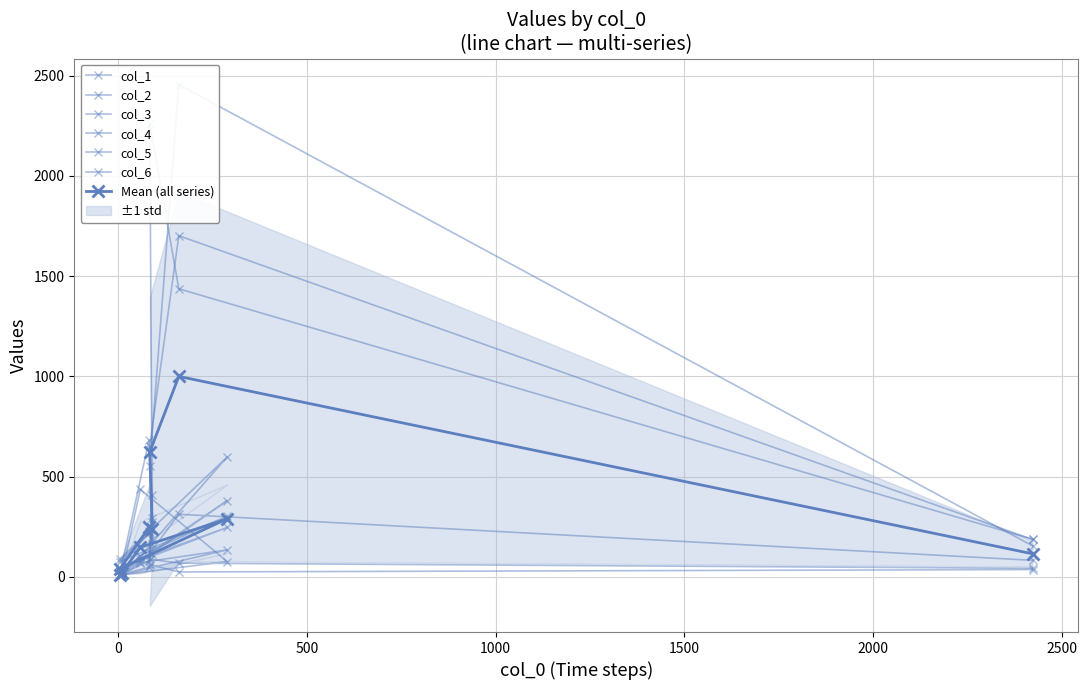

What is the value of the col_6 point at the 5th from the left?

10